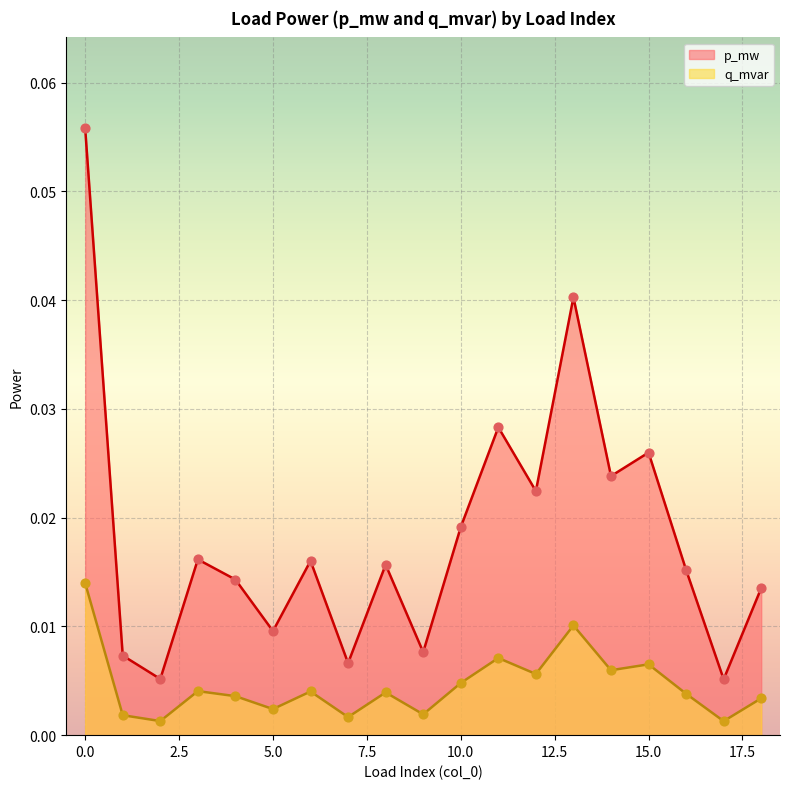

Which series has the widest spread of Y values?

p_mw